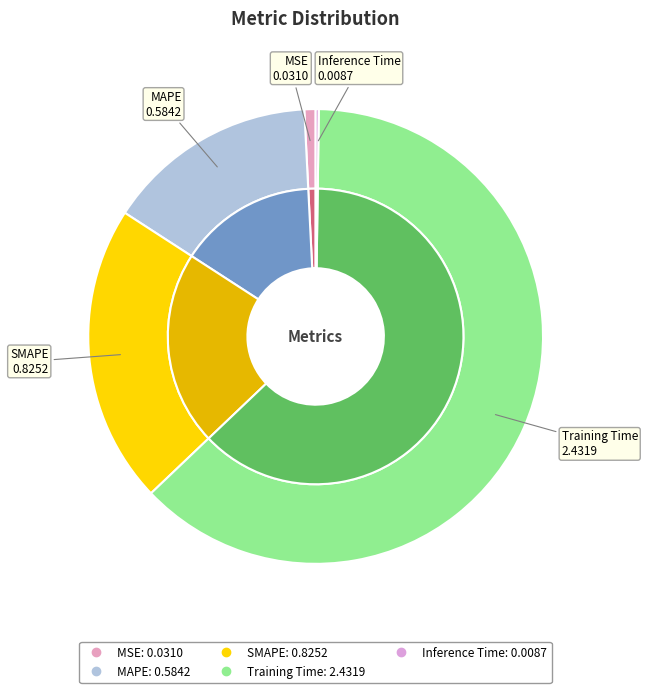

To the nearest percent, what is the combined percentage of Inference Time and Training Time?

63%